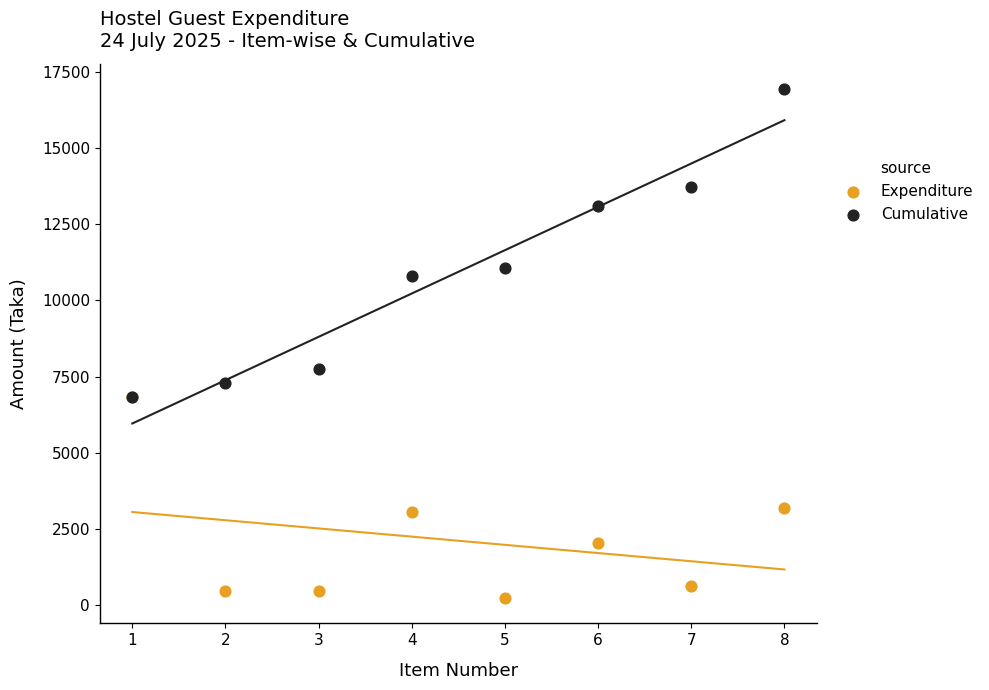

In the Cumulative series, what Y value is closest to 11876?

11058